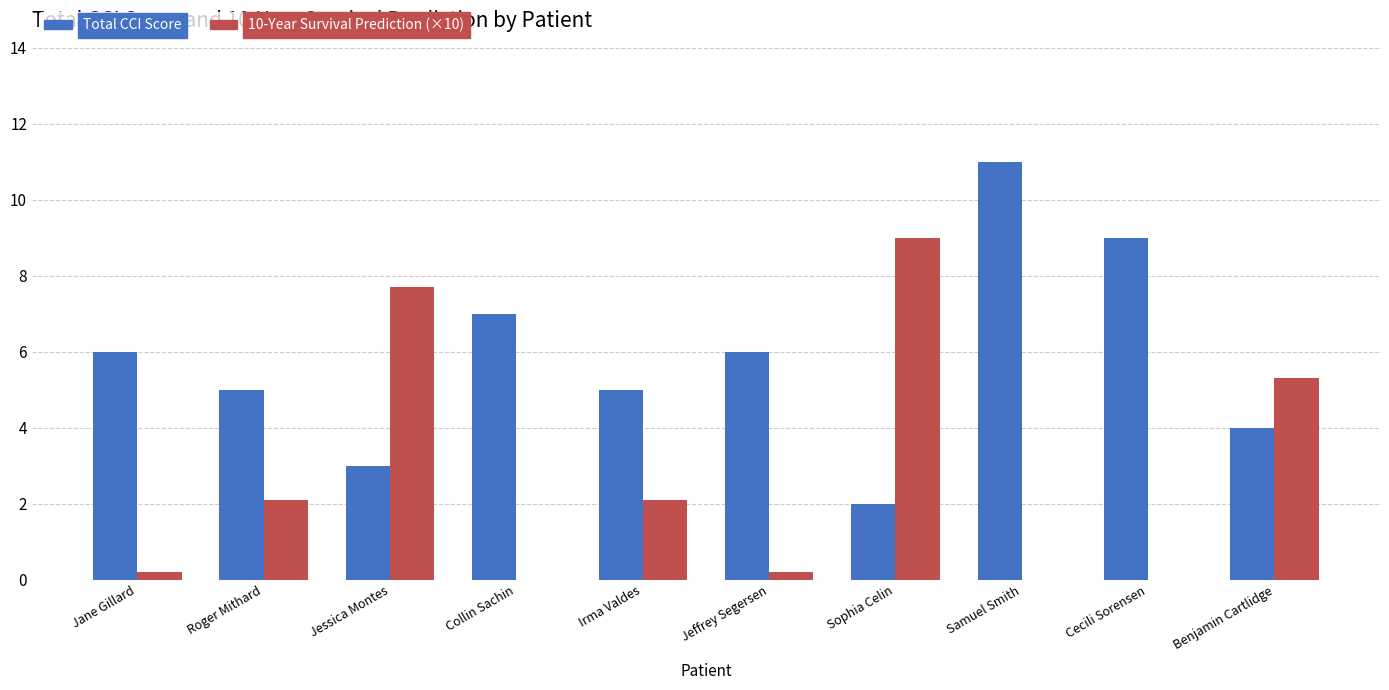

Which category has the highest value across all series?

Samuel Smith